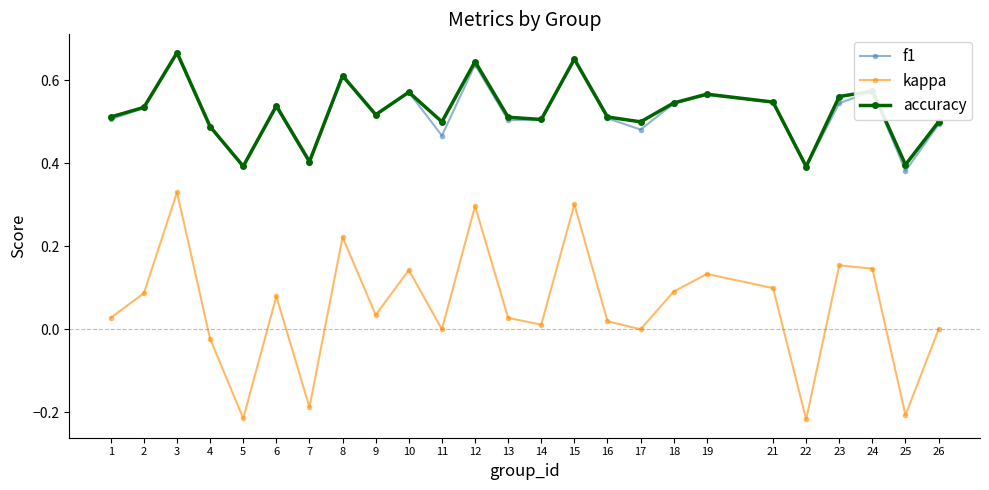

At which category does accuracy reach its first local valley?

5